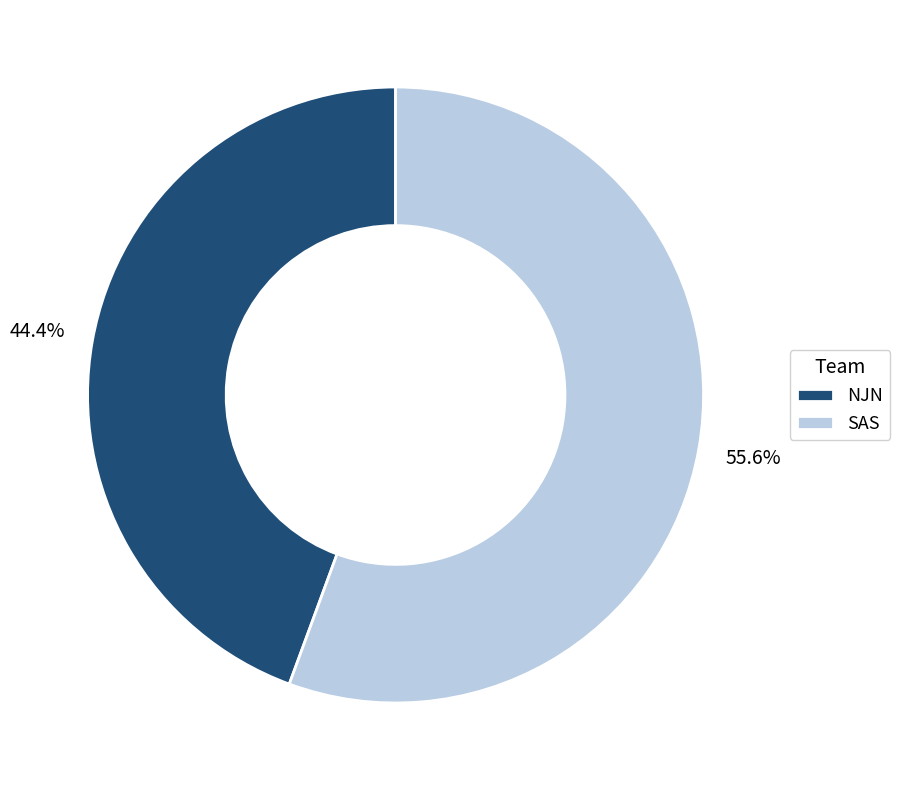

Which category has the biggest portion of the pie?

SAS